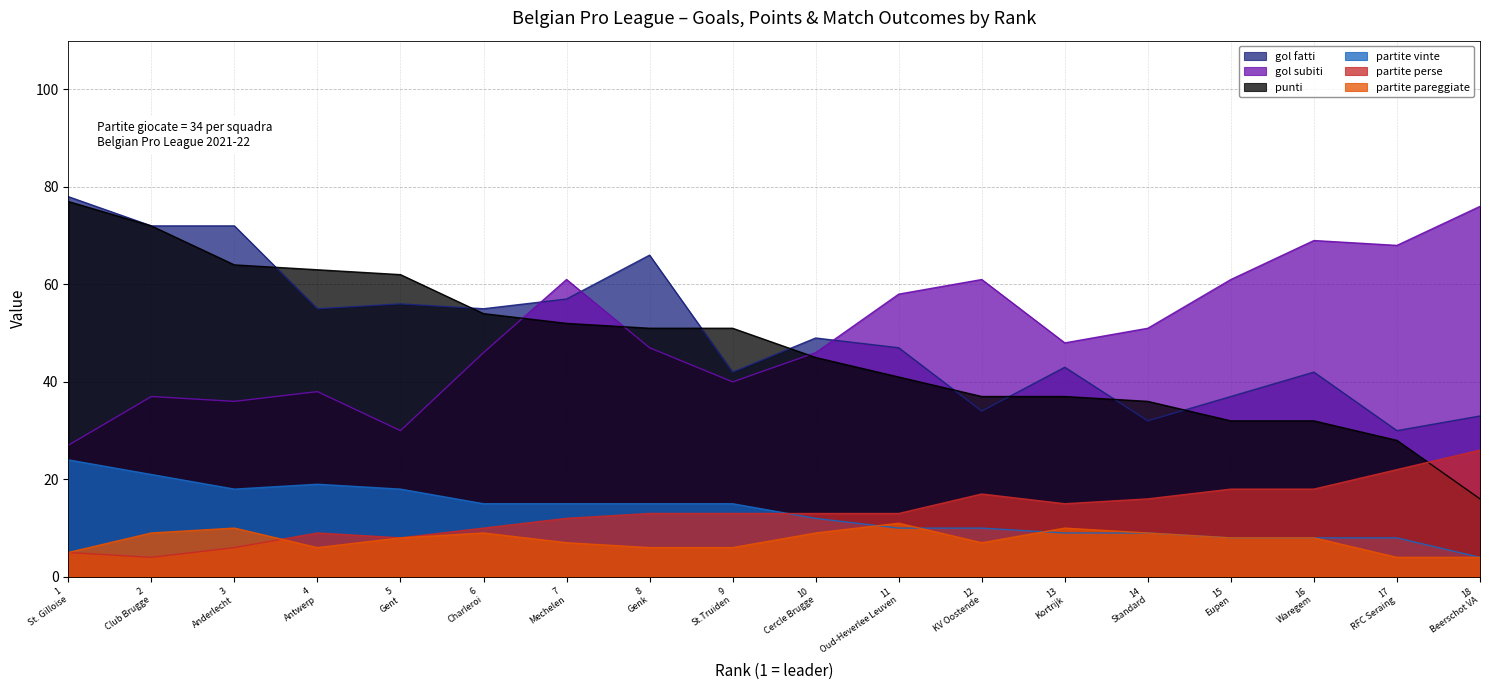

What is the smallest value displayed?

4